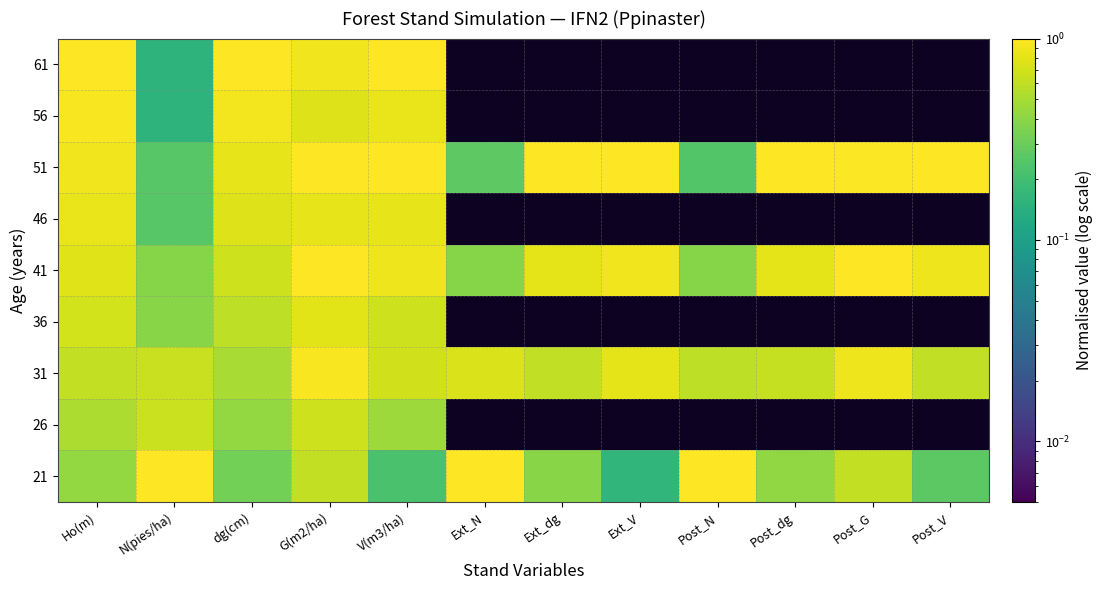

At which category does the chart reach its peak across all series?

N(pies/ha)